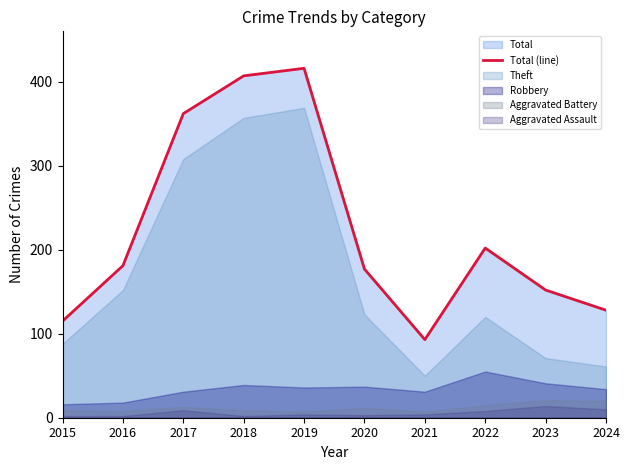

What is the maximum value shown in the chart?

416